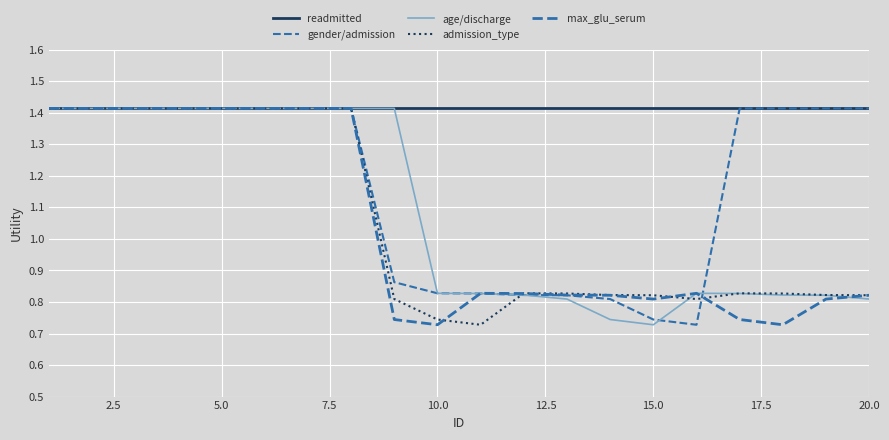

Which series has the largest total across all categories?

readmitted